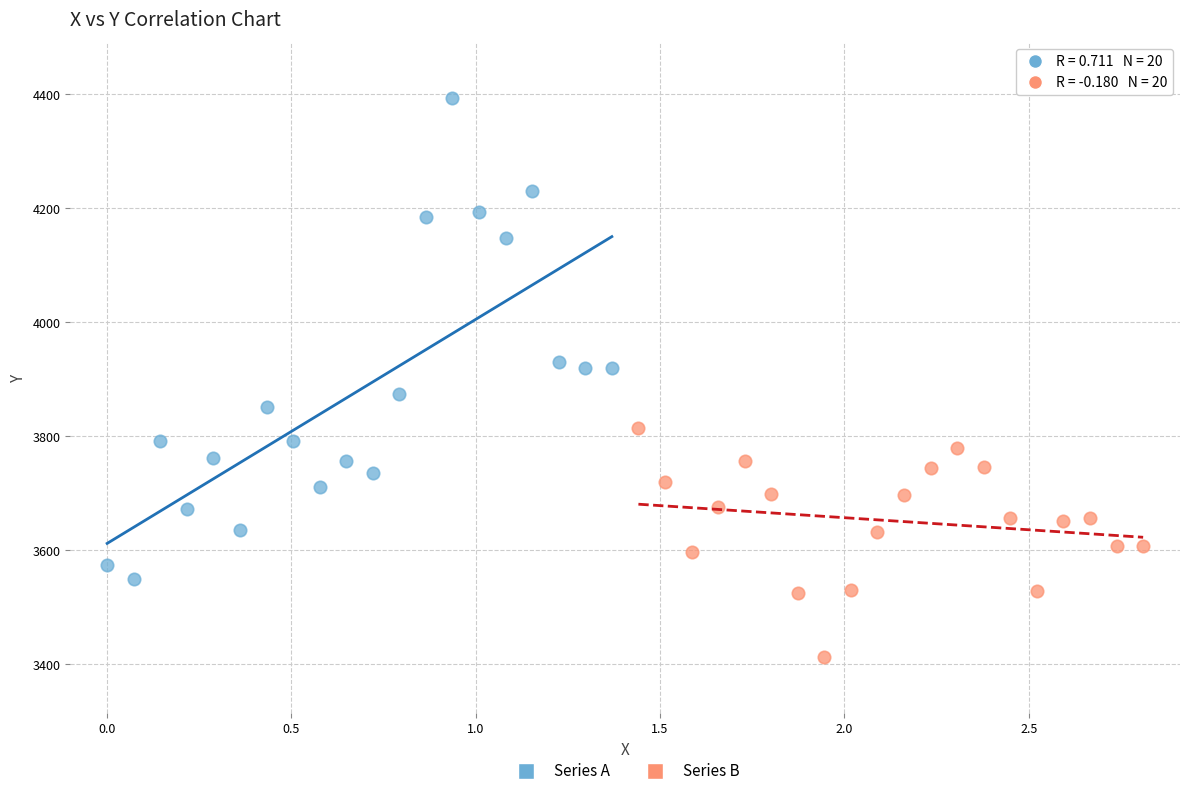

Which series contains the lowest Y value?

Series B